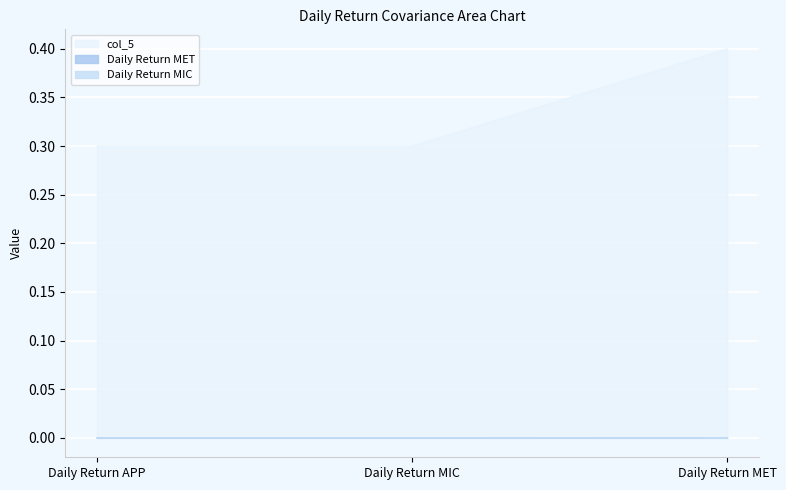

Reading right to left, list all the values displayed in this chart.

Daily Return MIC: Daily Return MET=0.0	Daily Return MIC=0.0	Daily Return APP=0.0
Daily Return MET: Daily Return MET=0.0	Daily Return MIC=0.0	Daily Return APP=0.0
col_5: Daily Return MET=0.4	Daily Return MIC=0.3	Daily Return APP=0.3